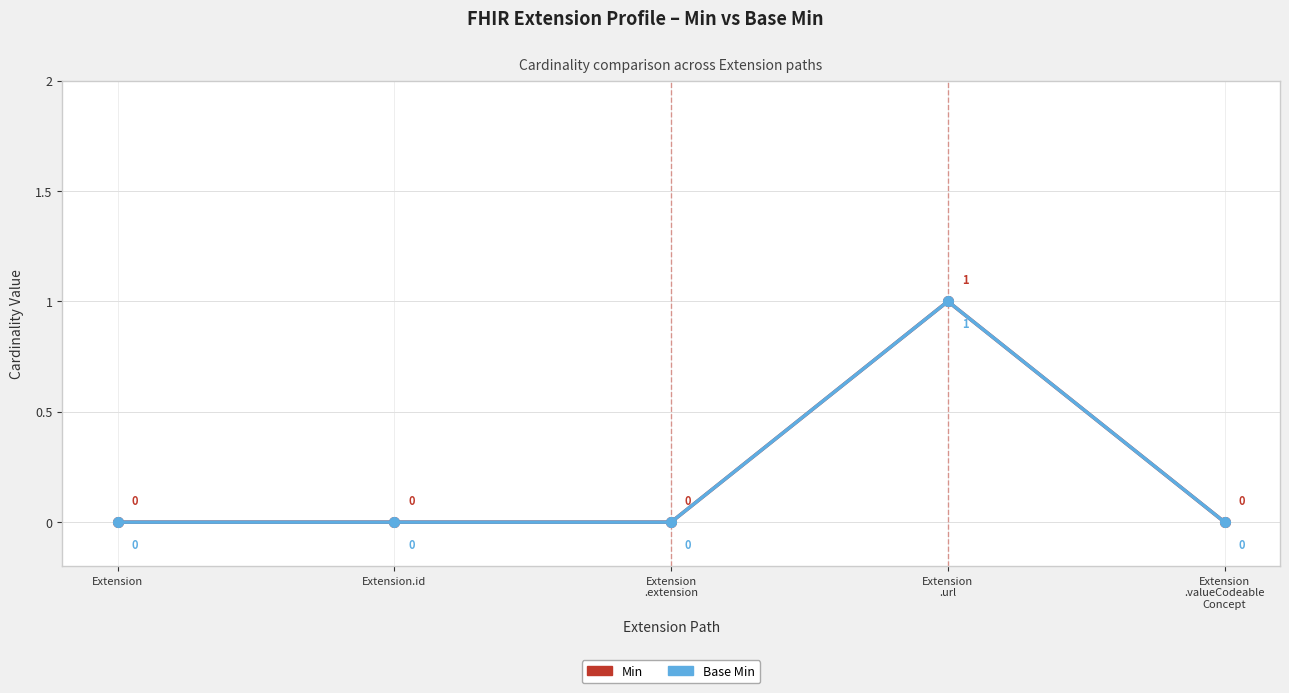

Does the chart have visible grid lines?

Yes